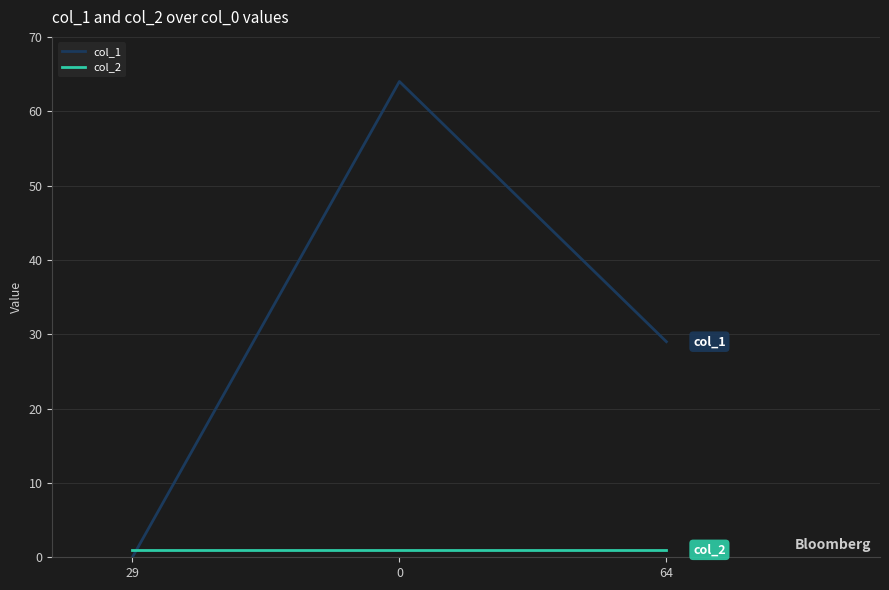

Rank the series by their average value, from highest to lowest.

col_1, col_2